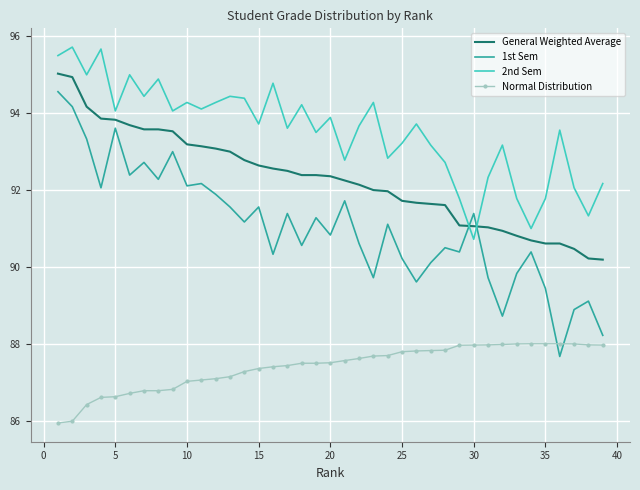

What is the maximum value for 2nd Sem?

95.7